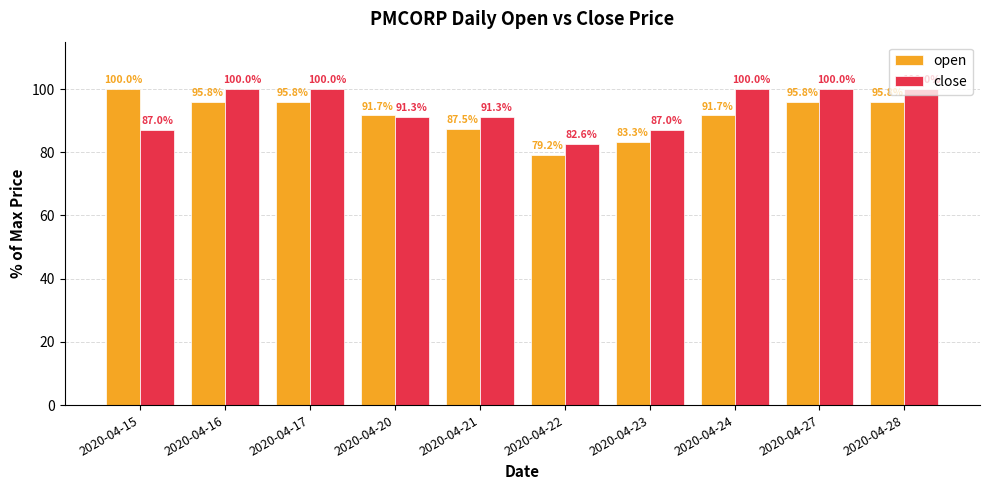

List the series in order of their overall mean, highest first.

close, open